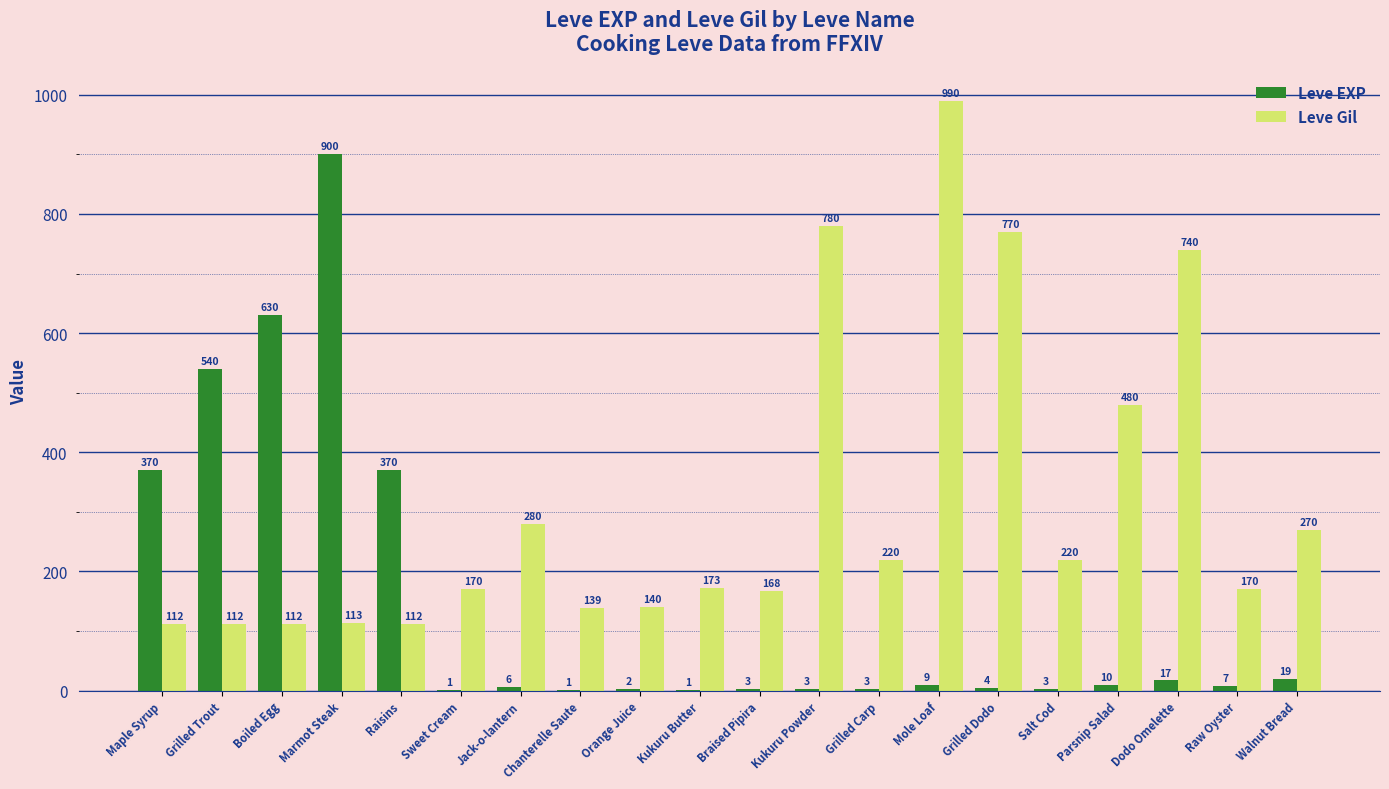

Reading right to left, list all the values displayed in this chart.

Leve EXP: 19	7	17	10	3	4	9	3	3	3	1	2	1	6	1	370	900	630	540	370
Leve Gil: 270	170	740	480	220	770	990	220	780	168	173	140	139	280	170	112	113	112	112	112